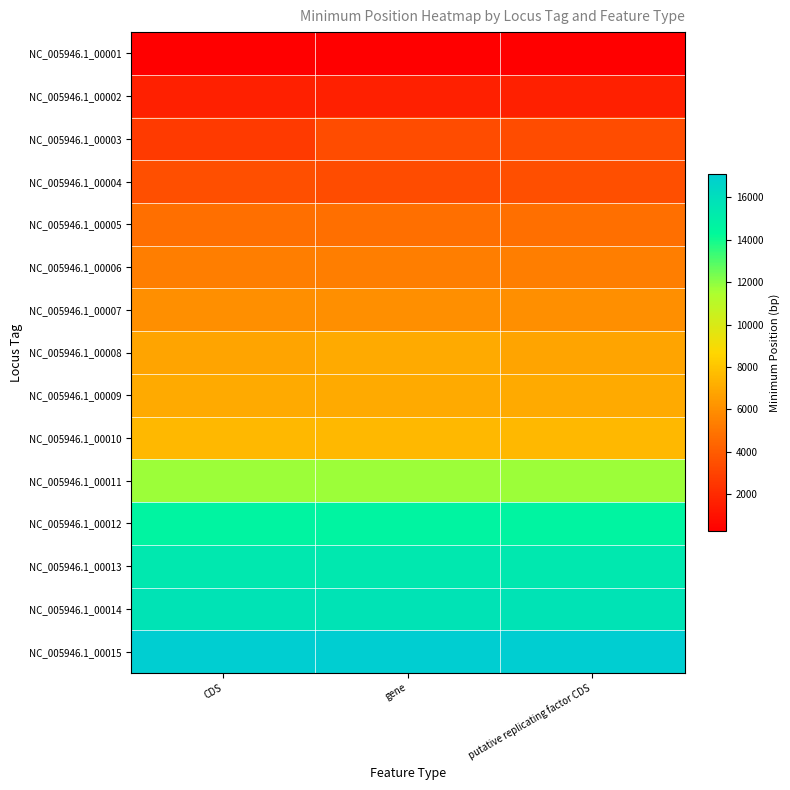

What is the difference between the highest and lowest values at putative replicating factor CDS?

16818